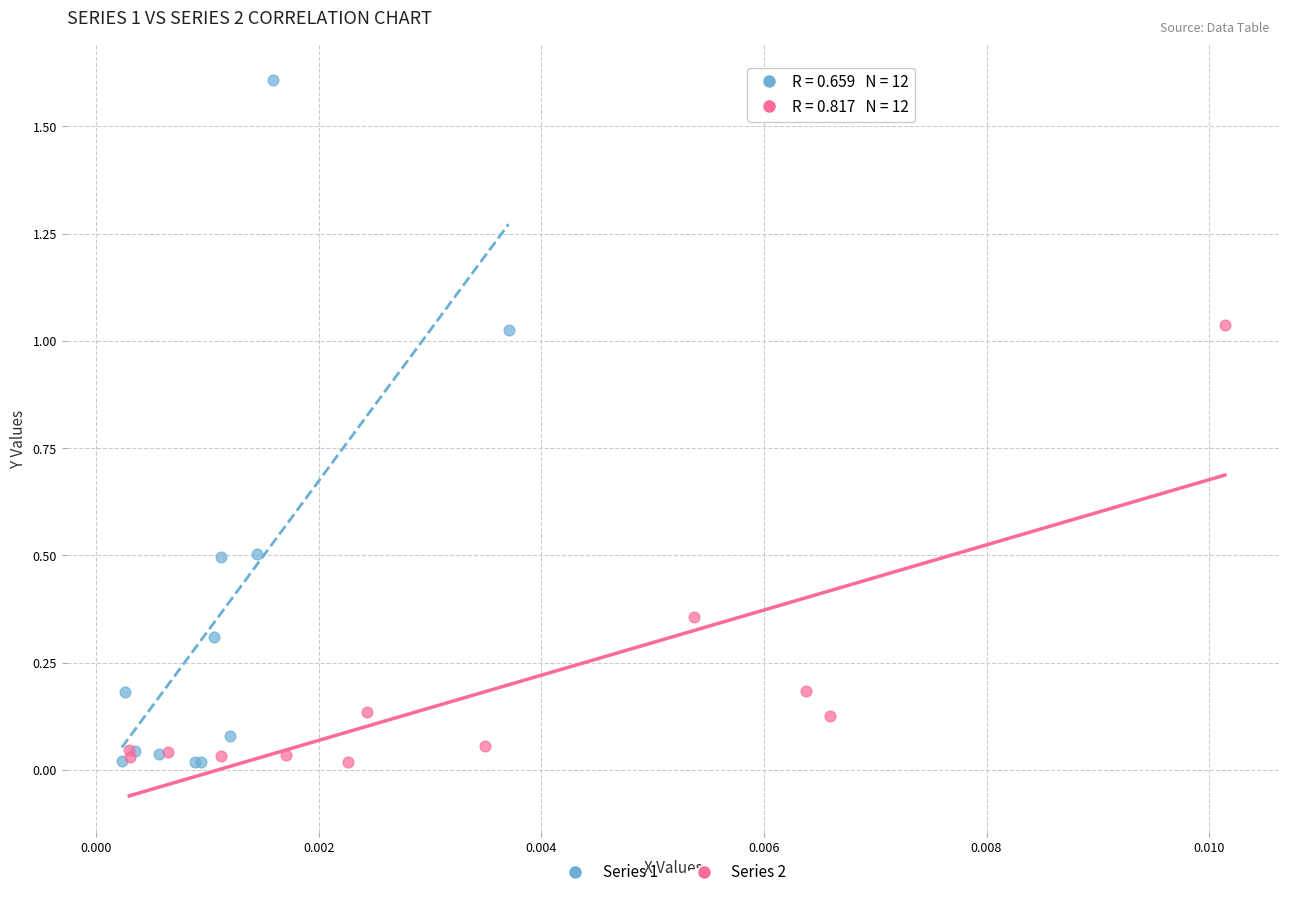

Which series reaches the maximum Y coordinate?

Series 1